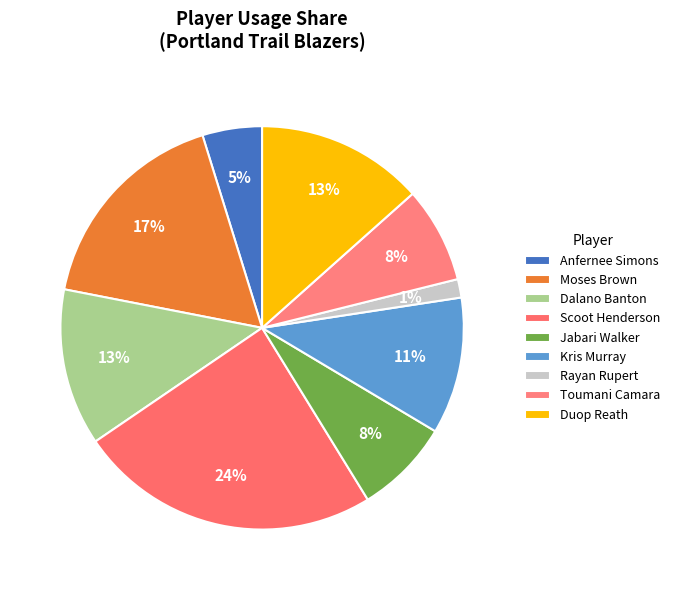

Count the number of slices in the pie.

9